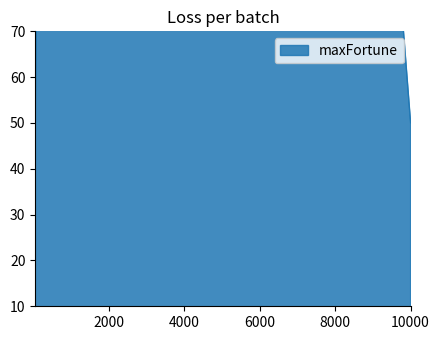

How many data points are less than 250?

3